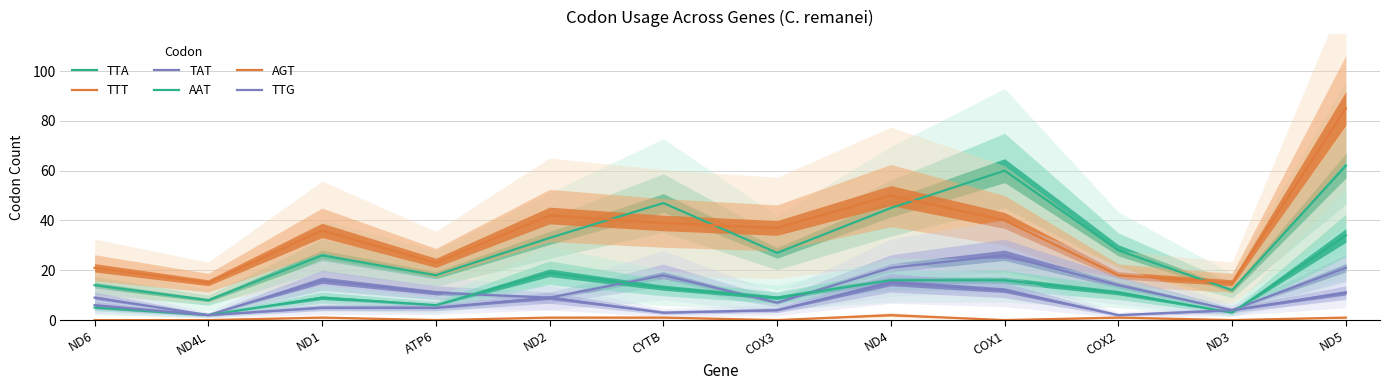

What is the minimum value for TTT?

15